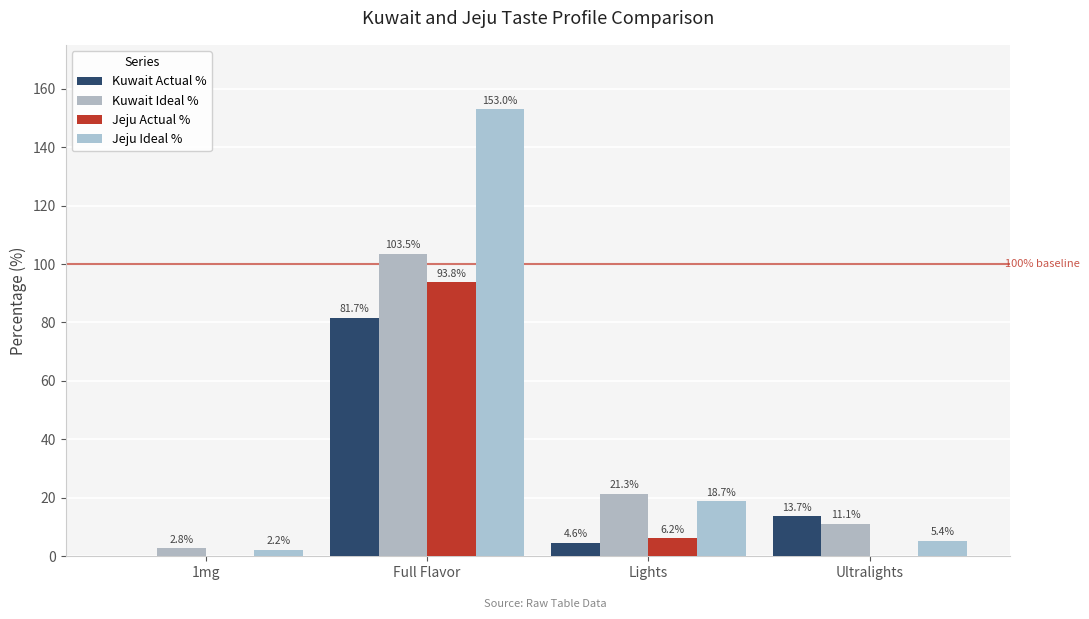

What are all the series names shown in the legend?

Kuwait Actual %, Kuwait Ideal %, Jeju Actual %, Jeju Ideal %